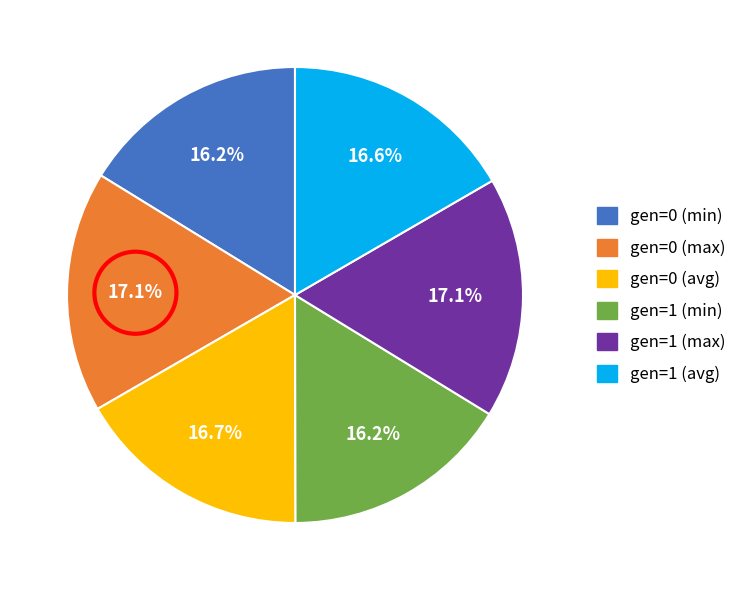

The gen=1 (avg) slice represents 24% of the pie. True or false?

False